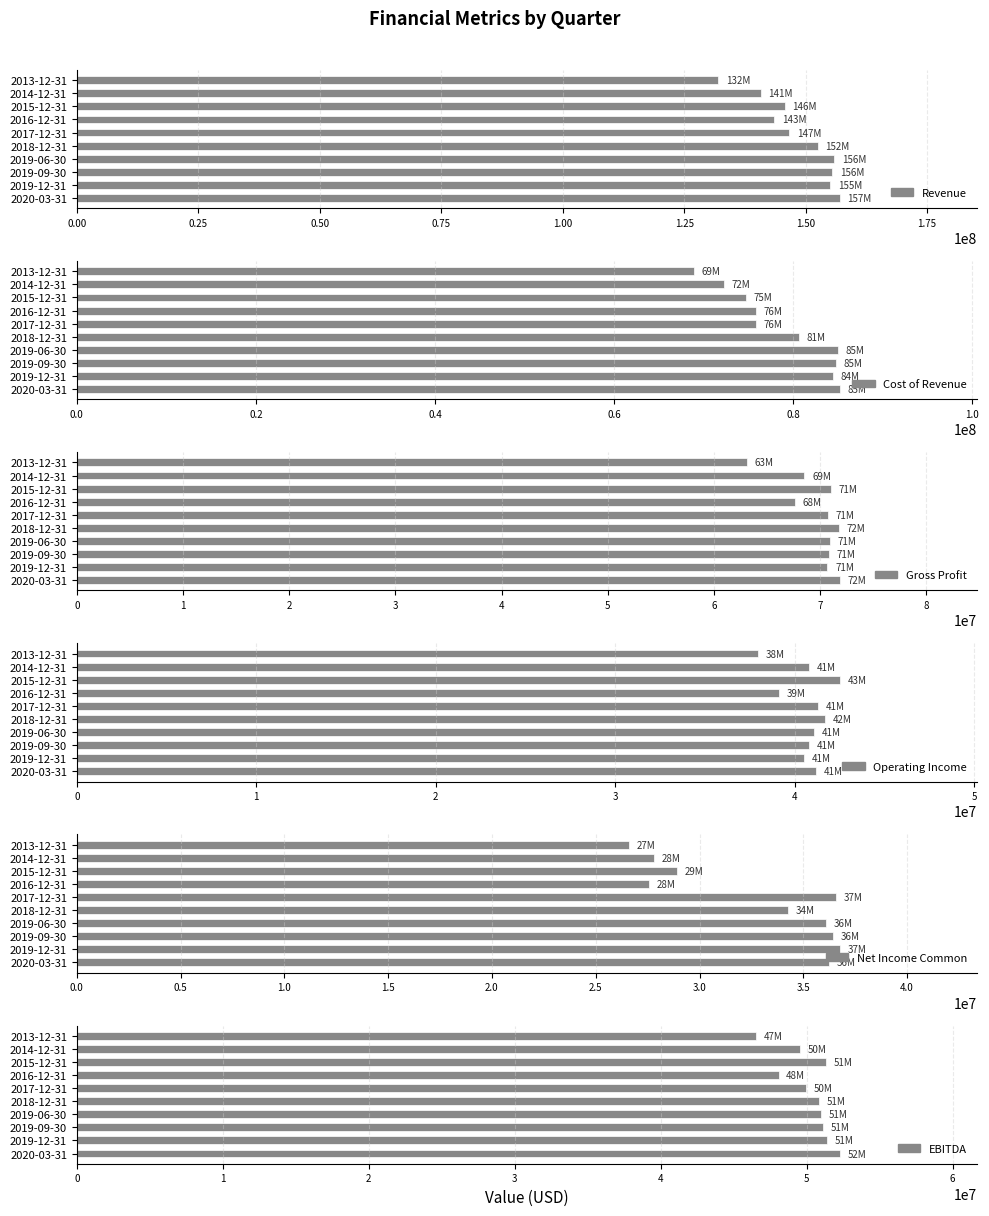

What is the value of the Cost of Revenue bar at the 7th from the left?

75857000